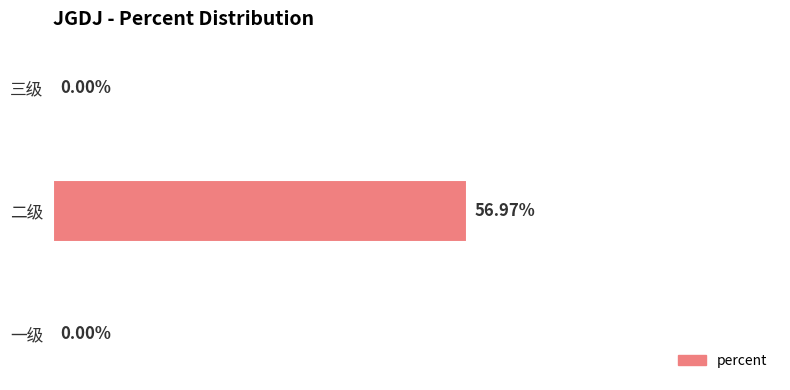

Which has a higher value, 二级 or 一级?

二级